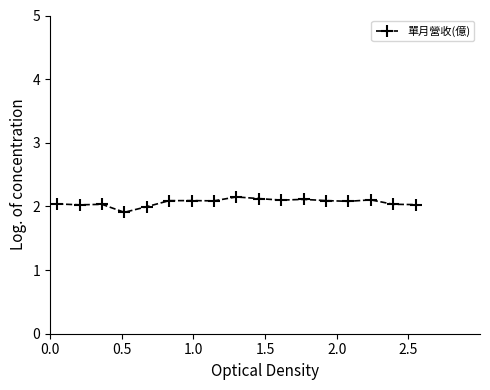

What is the difference between the maximum and minimum values?

0.2